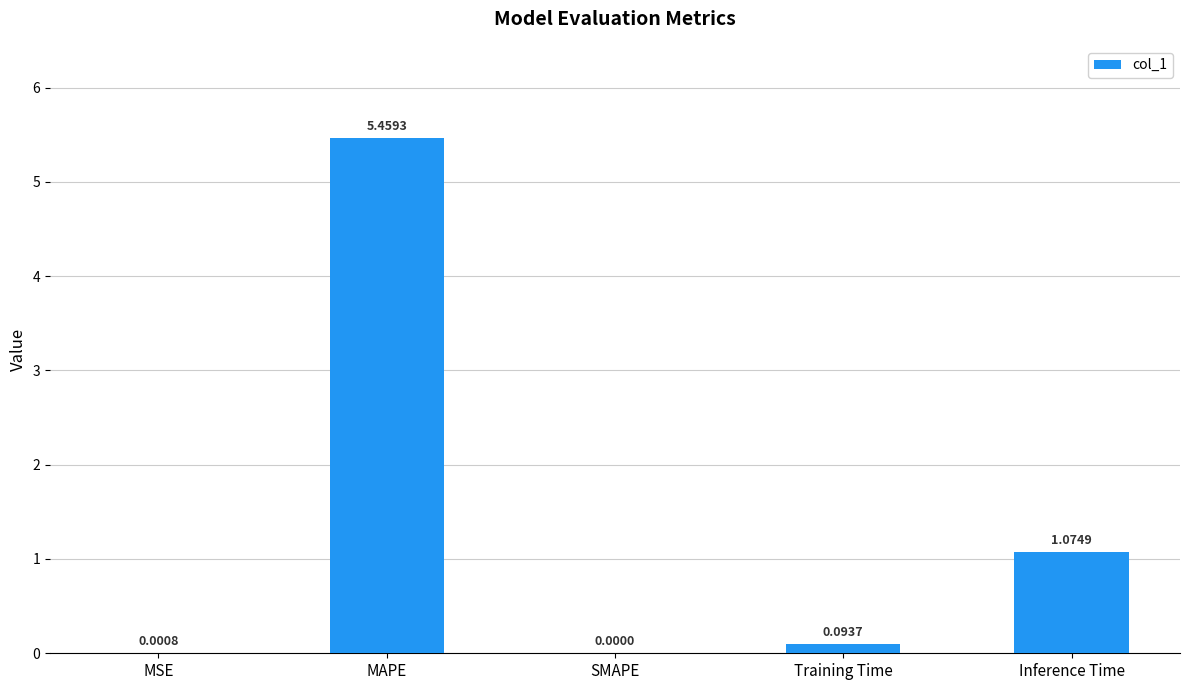

How many categories are shown in the chart?

5